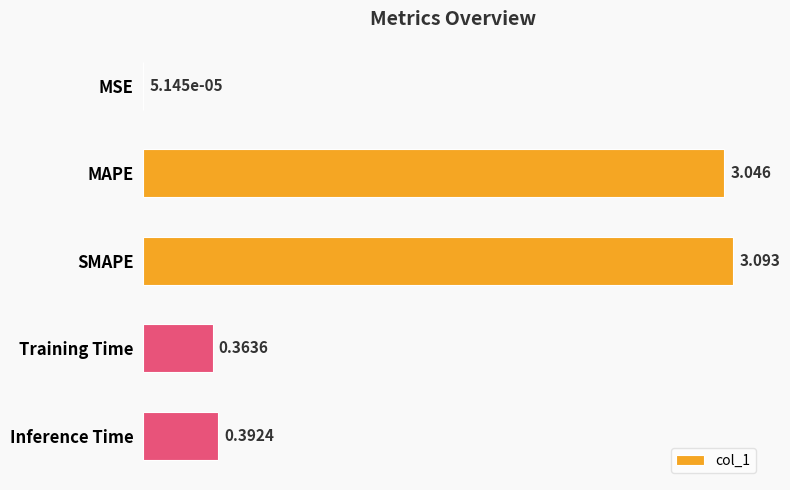

Are the bars horizontal?

Yes